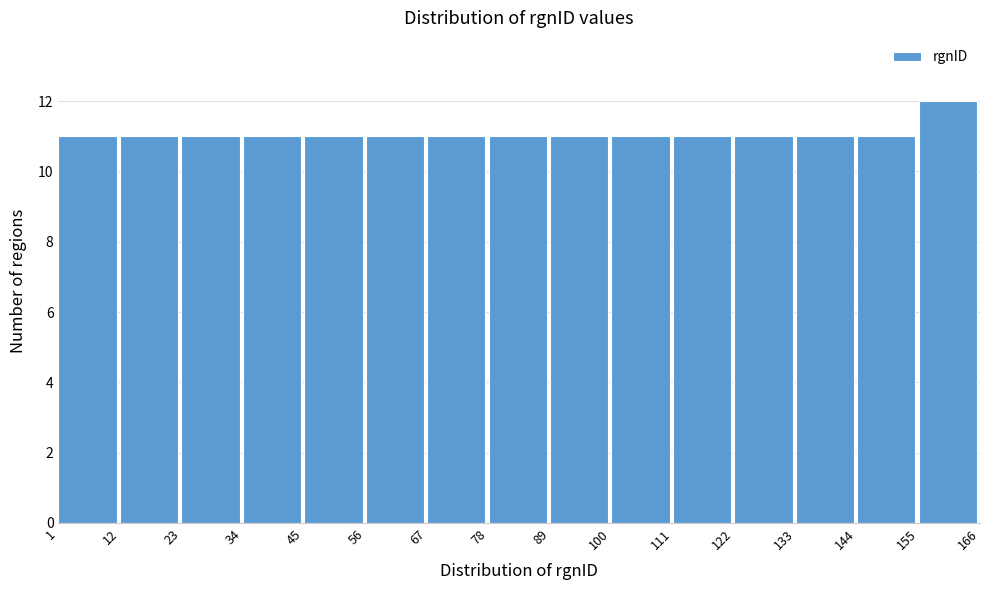

Which range on the x-axis has the tallest bar?

155 to 166